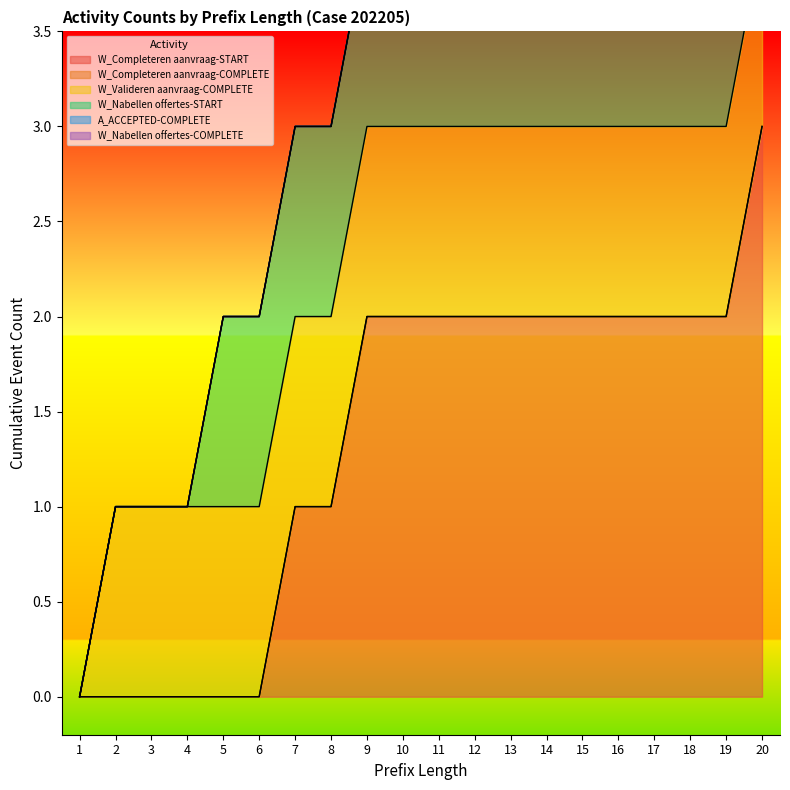

Reading right to left, extract all data points from this chart.

W_Completeren aanvraag-START: 20=3	19=2	18=2	17=2	16=2	15=2	14=2	13=2	12=2	11=2	10=2	9=2	8=1	7=1	6=0	5=0	4=0	3=0	2=0	1=0
W_Completeren aanvraag-COMPLETE: 20=0	19=0	18=0	17=0	16=0	15=0	14=0	13=0	12=0	11=0	10=0	9=0	8=0	7=0	6=0	5=0	4=0	3=0	2=0	1=0
W_Valideren aanvraag-COMPLETE: 20=1	19=1	18=1	17=1	16=1	15=1	14=1	13=1	12=1	11=1	10=1	9=1	8=1	7=1	6=1	5=1	4=1	3=1	2=1	1=0
W_Nabellen offertes-START: 20=1	19=1	18=1	17=1	16=1	15=1	14=1	13=1	12=1	11=1	10=1	9=1	8=1	7=1	6=1	5=1	4=0	3=0	2=0	1=0
A_ACCEPTED-COMPLETE: 20=0	19=0	18=0	17=0	16=0	15=0	14=0	13=0	12=0	11=0	10=0	9=0	8=0	7=0	6=0	5=0	4=0	3=0	2=0	1=0
W_Nabellen offertes-COMPLETE: 20=1	19=1	18=1	17=1	16=1	15=1	14=1	13=0	12=0	11=0	10=0	9=0	8=0	7=0	6=0	5=0	4=0	3=0	2=0	1=0